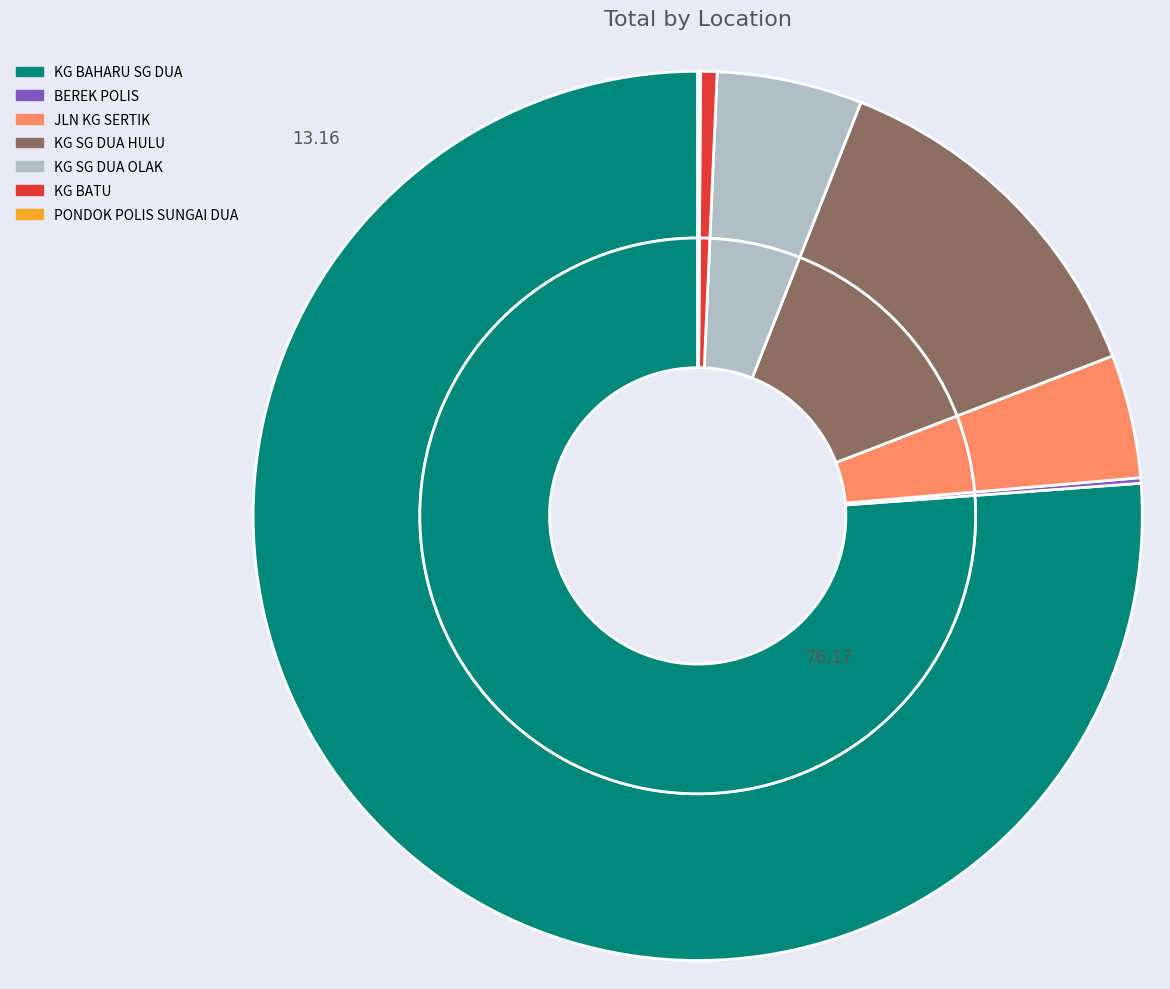

What is the majority slice?

KG BAHARU SG DUA